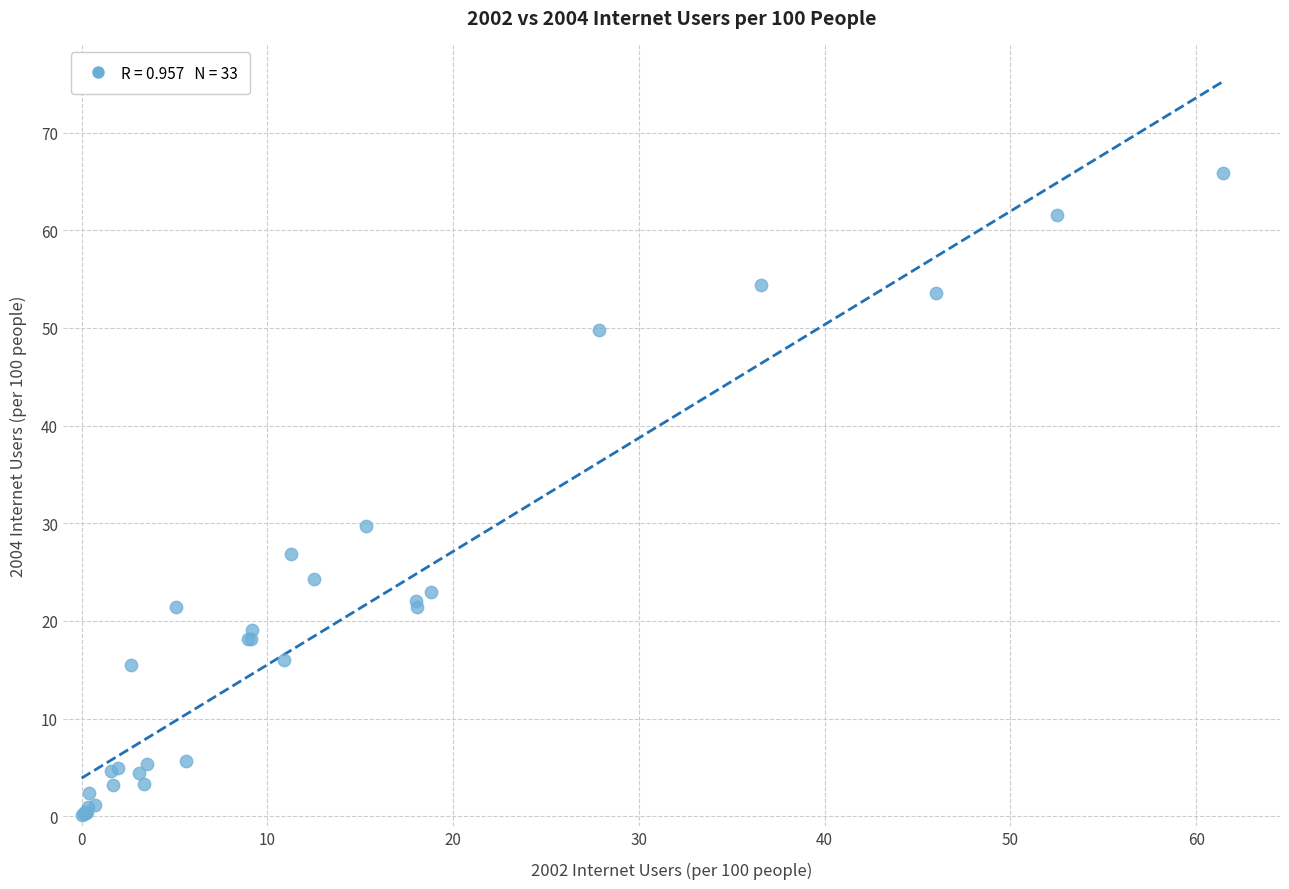

What Y value in the scatter plot is closest to 32?

29.7